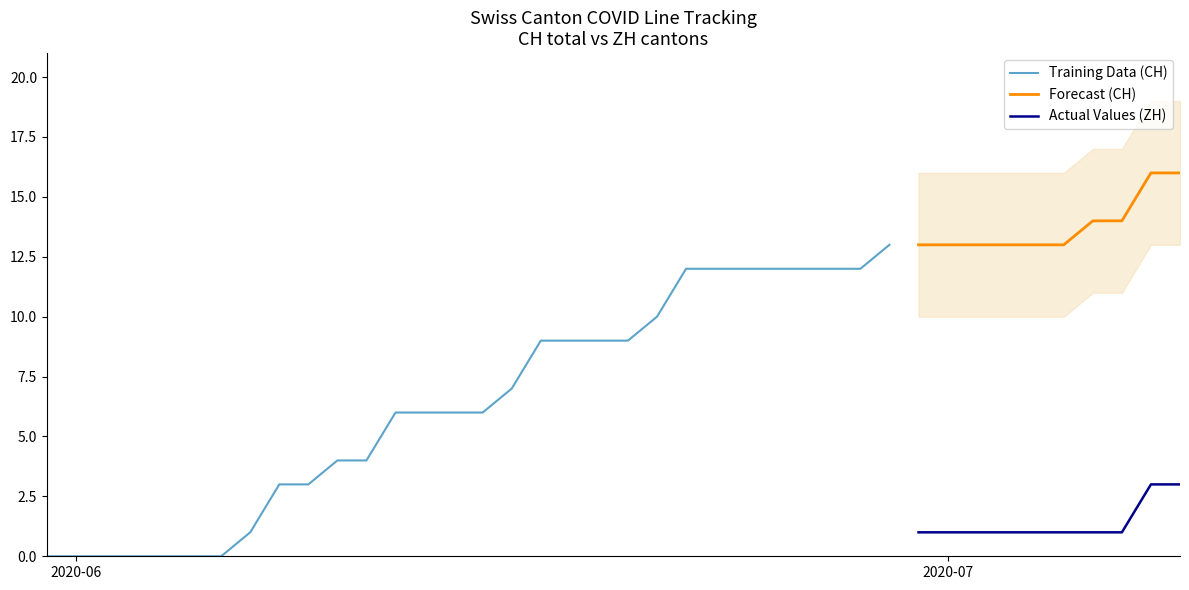

At how many categories does at least one series exceed 14?

2